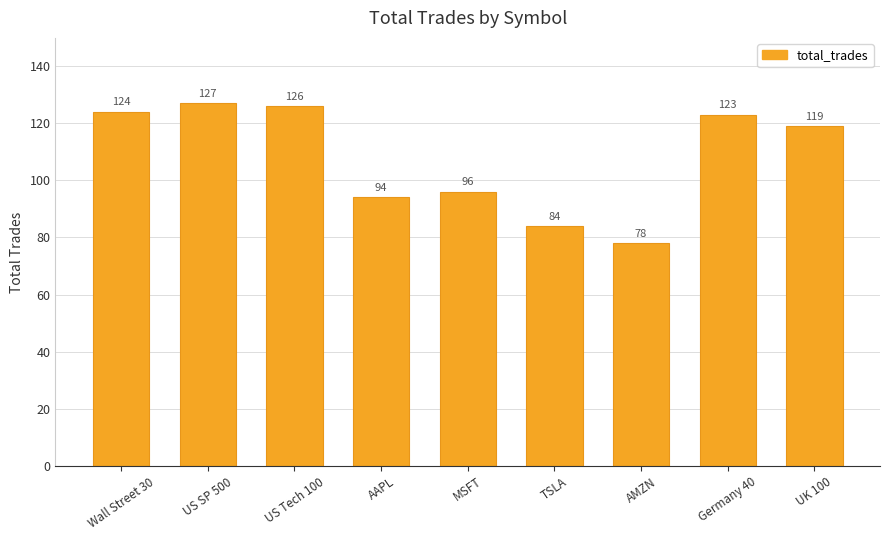

Reading left to right, what are all the values shown in this chart?

124	127	126	94	96	84	78	123	119